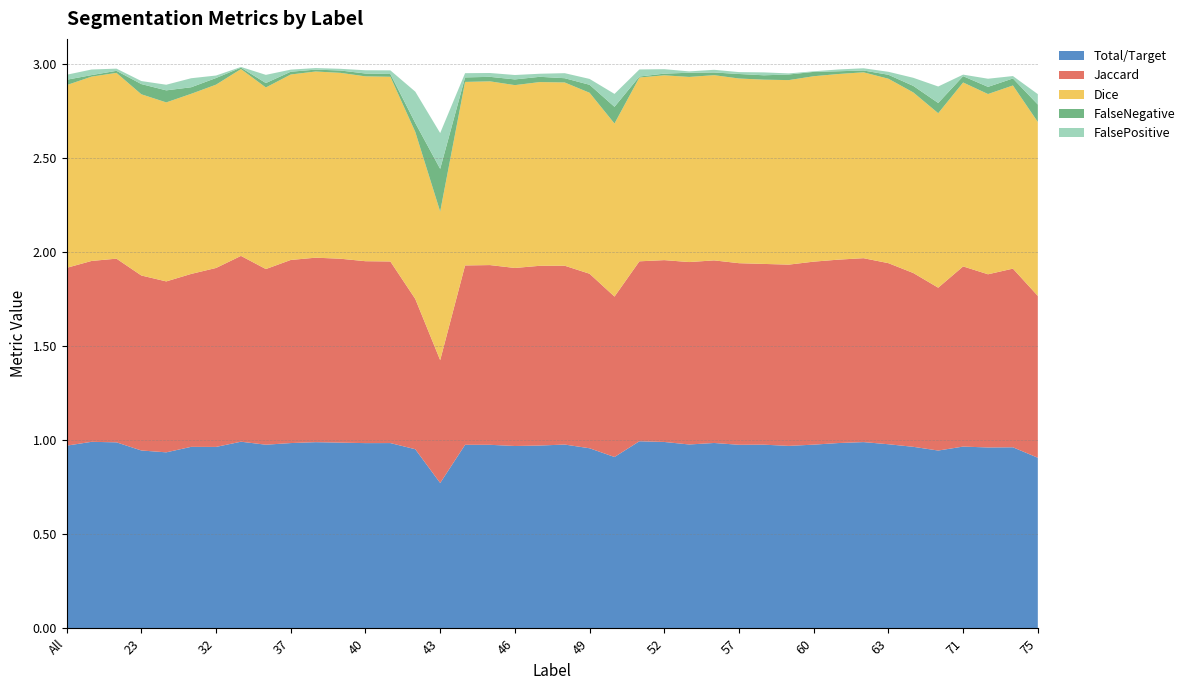

Reading left to right, list all the values displayed in this chart.

Total/Target: All=1.0	4=1.0	11=1.0	23=0.9	30=0.9	31=1.0	32=1.0	35=1.0	36=1.0	37=1.0	38=1.0	39=1.0	40=1.0	41=1.0	42=1.0	43=0.8	44=1.0	45=1.0	46=1.0	47=1.0	48=1.0	49=1.0	50=0.9	51=1.0	52=1.0	55=1.0	56=1.0	57=1.0	58=1.0	59=1.0	60=1.0	61=1.0	62=1.0	63=1.0	64=1.0	69=0.9	71=1.0	72=1.0	73=1.0	75=0.9
Jaccard: All=0.9	4=1.0	11=1.0	23=0.9	30=0.9	31=0.9	32=1.0	35=1.0	36=0.9	37=1.0	38=1.0	39=1.0	40=1.0	41=1.0	42=0.8	43=0.7	44=1.0	45=1.0	46=0.9	47=1.0	48=1.0	49=0.9	50=0.9	51=1.0	52=1.0	55=1.0	56=1.0	57=1.0	58=1.0	59=1.0	60=1.0	61=1.0	62=1.0	63=1.0	64=0.9	69=0.9	71=1.0	72=0.9	73=1.0	75=0.9
Dice: All=1.0	4=1.0	11=1.0	23=1.0	30=1.0	31=1.0	32=1.0	35=1.0	36=1.0	37=1.0	38=1.0	39=1.0	40=1.0	41=1.0	42=0.9	43=0.8	44=1.0	45=1.0	46=1.0	47=1.0	48=1.0	49=1.0	50=0.9	51=1.0	52=1.0	55=1.0	56=1.0	57=1.0	58=1.0	59=1.0	60=1.0	61=1.0	62=1.0	63=1.0	64=1.0	69=0.9	71=1.0	72=1.0	73=1.0	75=0.9
FalseNegative: All=0.0	4=0.0	11=0.0	23=0.1	30=0.1	31=0.0	32=0.0	35=0.0	36=0.0	37=0.0	38=0.0	39=0.0	40=0.0	41=0.0	42=0.0	43=0.2	44=0.0	45=0.0	46=0.0	47=0.0	48=0.0	49=0.0	50=0.1	51=0.0	52=0.0	55=0.0	56=0.0	57=0.0	58=0.0	59=0.0	60=0.0	61=0.0	62=0.0	63=0.0	64=0.0	69=0.1	71=0.0	72=0.0	73=0.0	75=0.1
FalsePositive: All=0.0	4=0.0	11=0.0	23=0.0	30=0.0	31=0.0	32=0.0	35=0.0	36=0.0	37=0.0	38=0.0	39=0.0	40=0.0	41=0.0	42=0.2	43=0.2	44=0.0	45=0.0	46=0.0	47=0.0	48=0.0	49=0.0	50=0.1	51=0.0	52=0.0	55=0.0	56=0.0	57=0.0	58=0.0	59=0.0	60=0.0	61=0.0	62=0.0	63=0.0	64=0.0	69=0.1	71=0.0	72=0.0	73=0.0	75=0.1